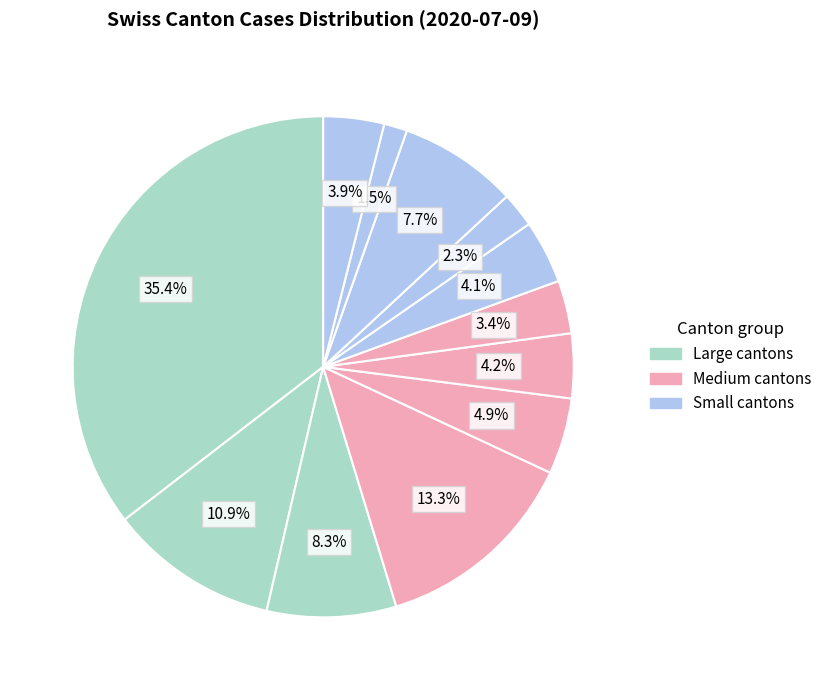

Count the number of slices in the pie.

12